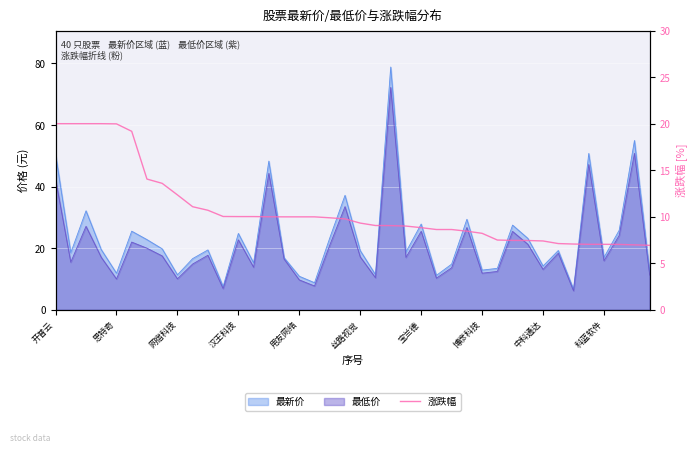

Reading left to right, transcribe all the data shown in this chart.

20.0	20.0	20.0	20.0	20.0	19.2	14.1	13.6	12.3	11.1	10.7	10.0	10.0	10.0	10.0	10.0	10.0	10.0	9.9	9.8	9.3	9.1	9.1	9.0	8.8	8.6	8.6	8.4	8.2	7.5	7.5	7.5	7.4	7.1	7.1	7.0	7.0	7.0	7.0	6.9